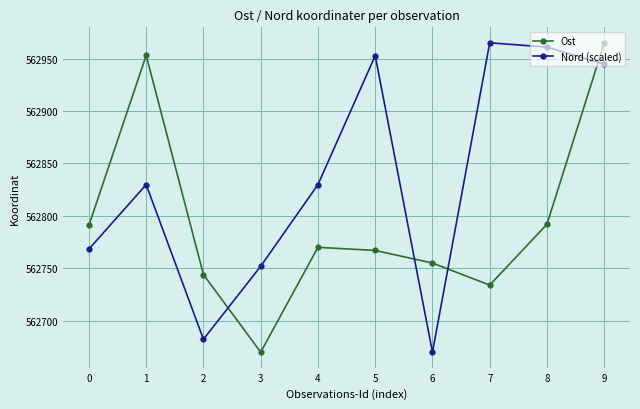

What is the average value of the Ost series?

562794.1